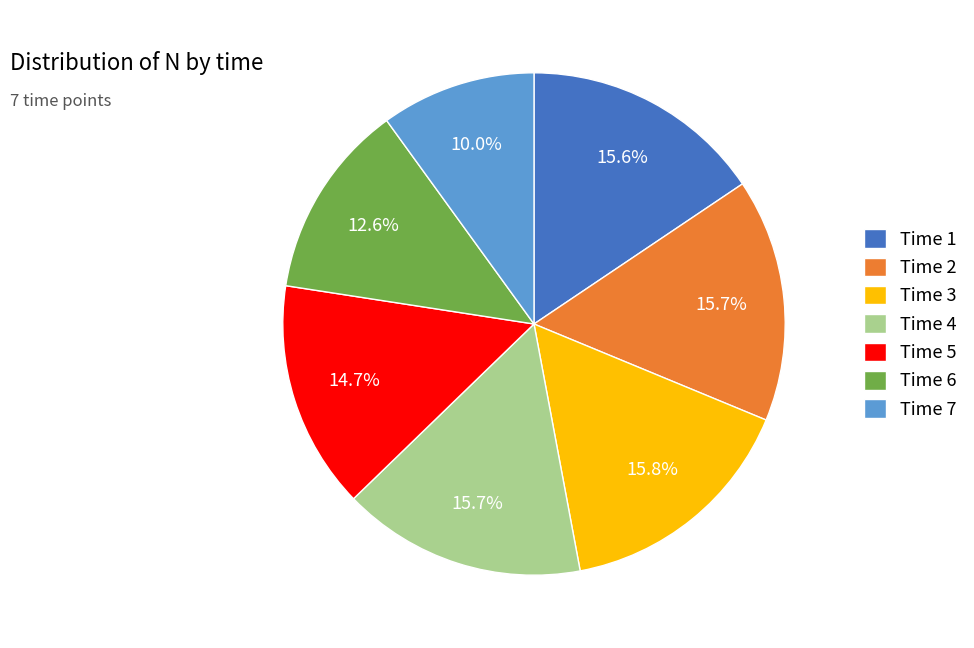

Approximately how many times larger is the value at Time 6 compared to Time 2?

0.8